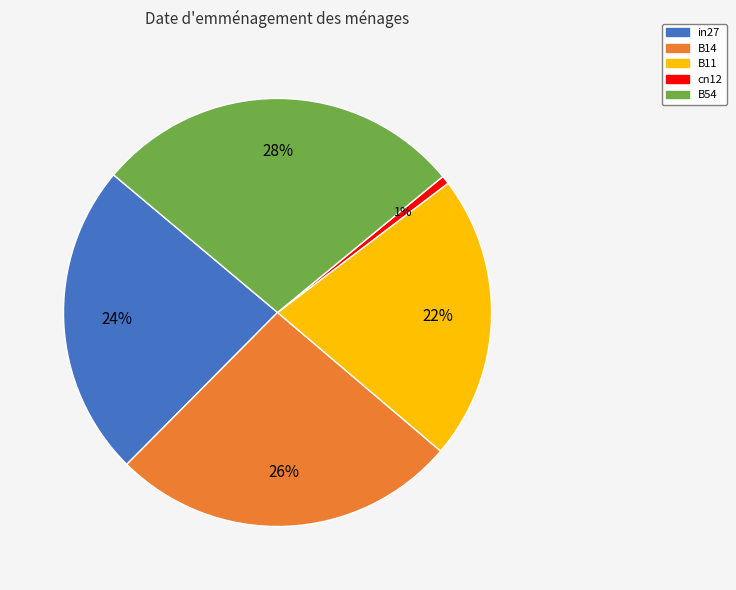

To the nearest percent, what is the difference between the cn12 and in27 slice percentages?

23%